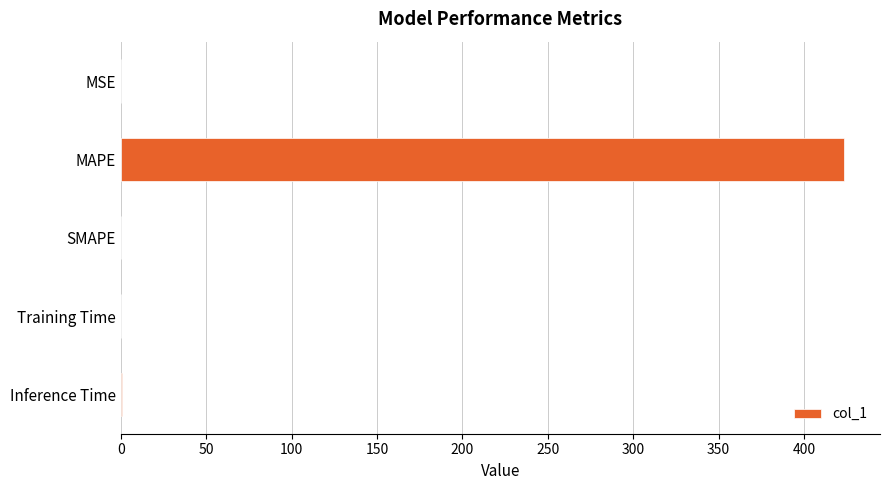

What is the sum of all values?

424.3